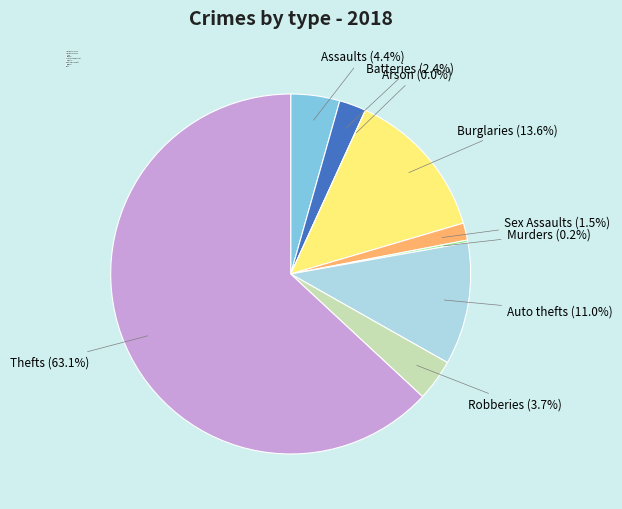

Do Burglary and Motor Vehicle Theft together represent more than half of the pie?

No